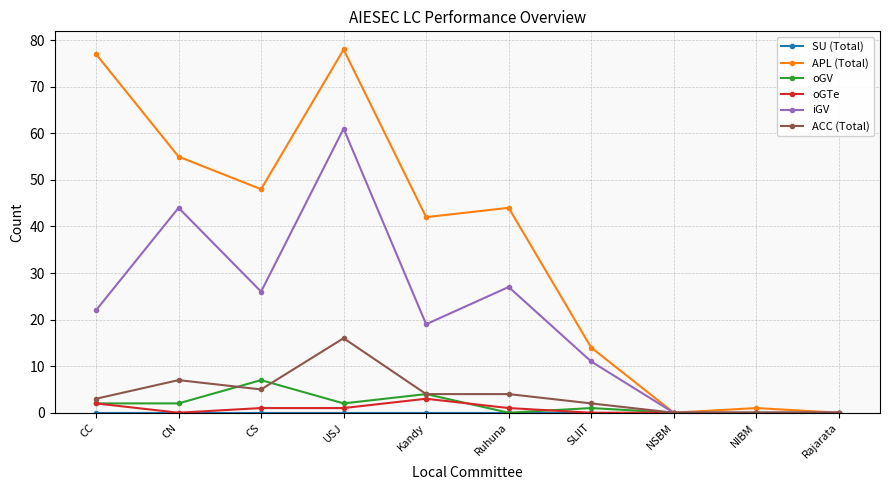

How many categories are shown in the chart?

10